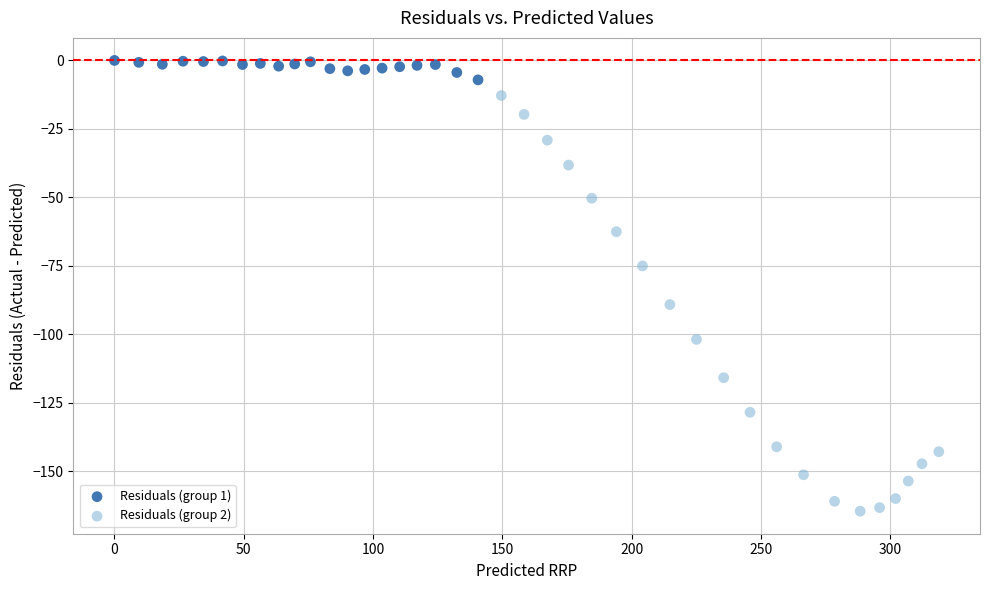

Which series has the largest Y range (max minus min)?

Residuals (group 2)